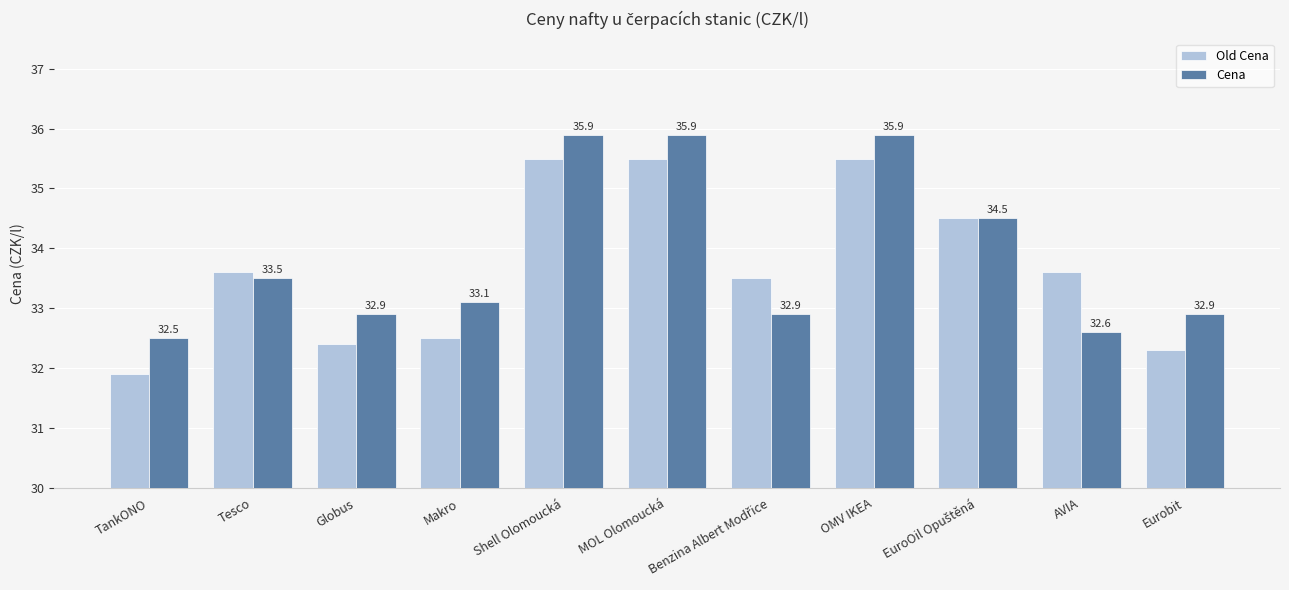

What is the spread (max minus min) of values at Makro?

0.6